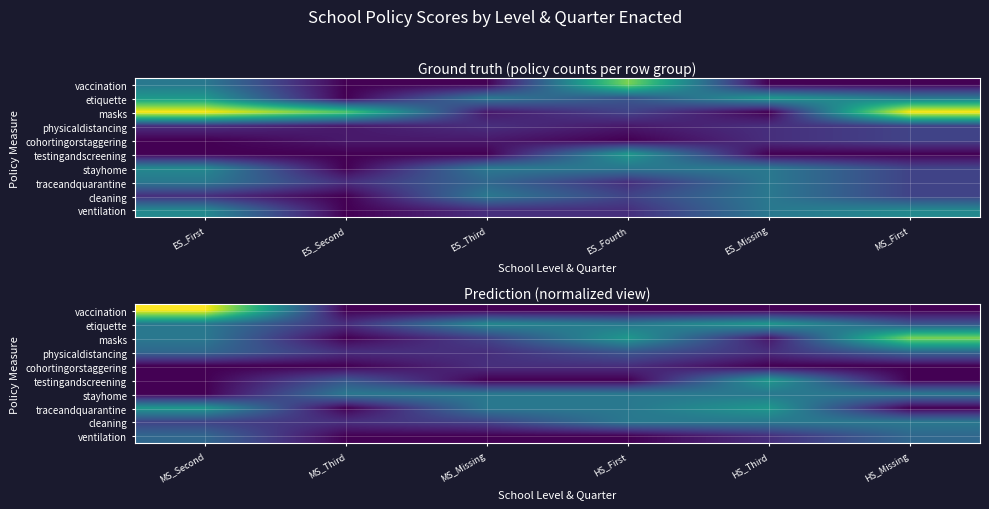

How many distinct data groups are displayed?

10